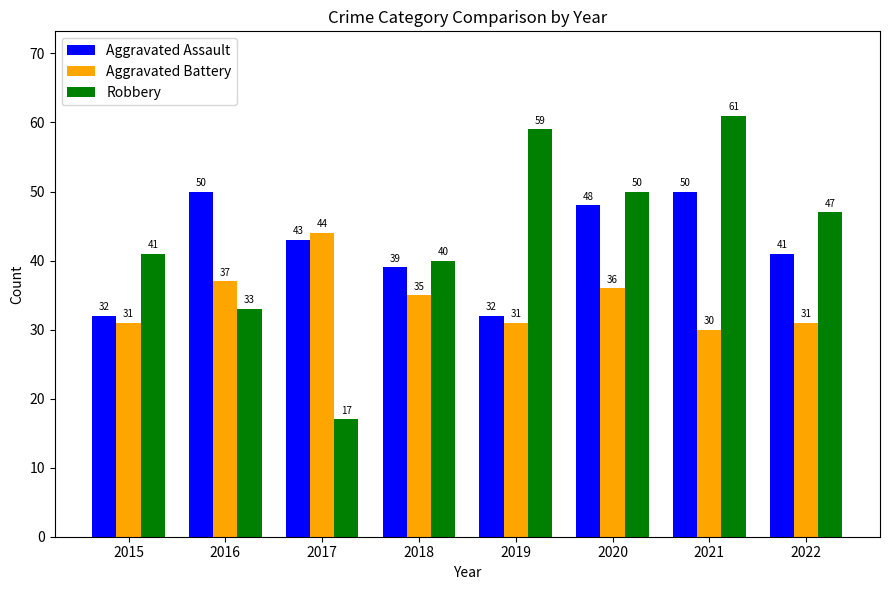

Rank the categories by Robbery value from lowest to highest.

2017, 2016, 2018, 2015, 2022, 2020, 2019, 2021